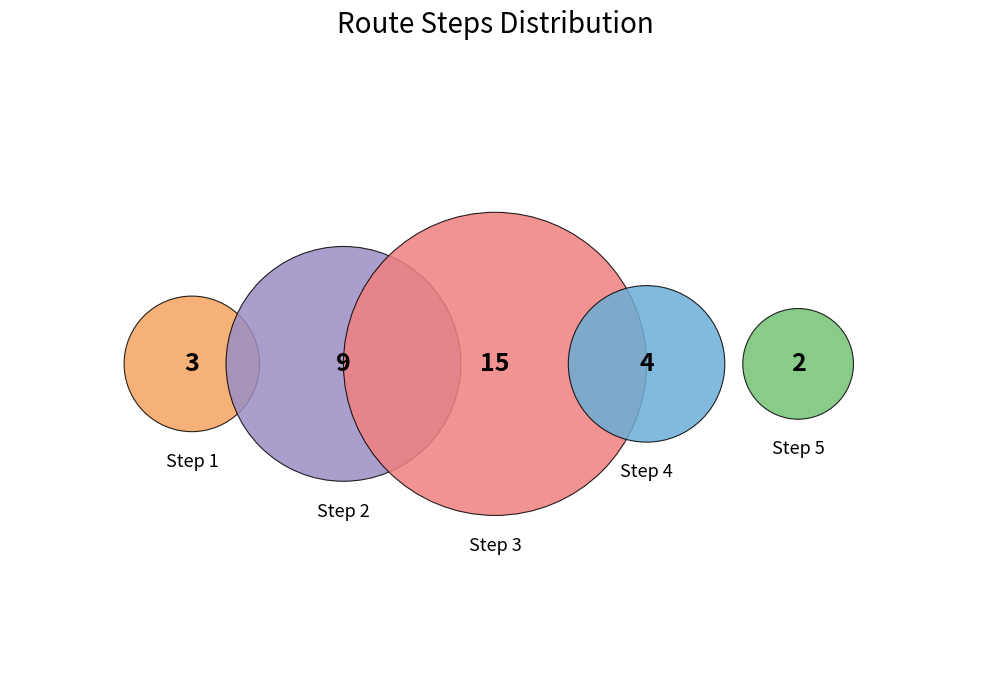

Is the sum of 3 and 5 greater than half?

Yes